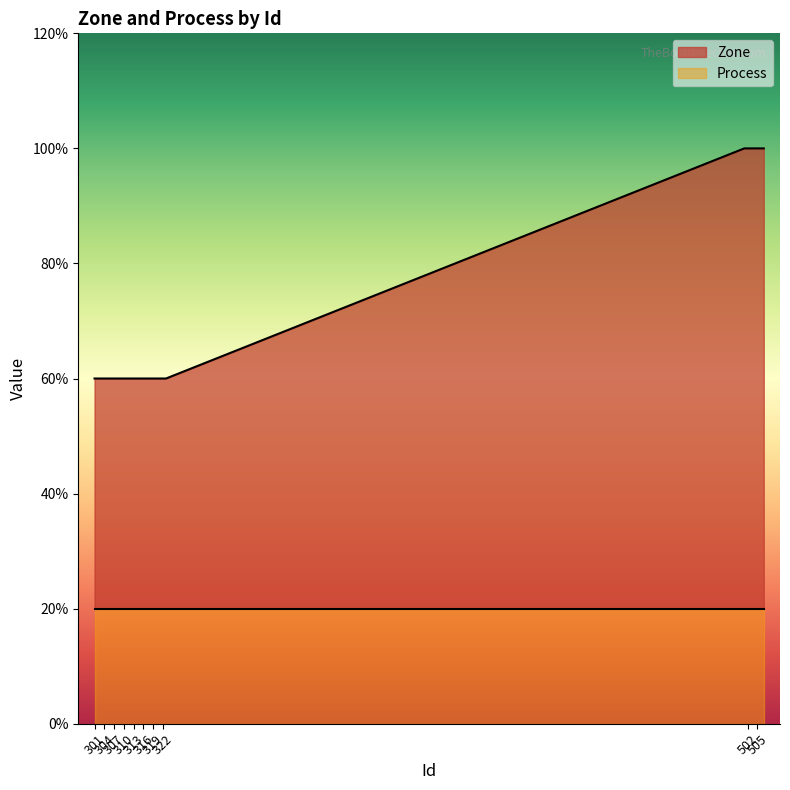

Between 323 and 502, which is larger?

502